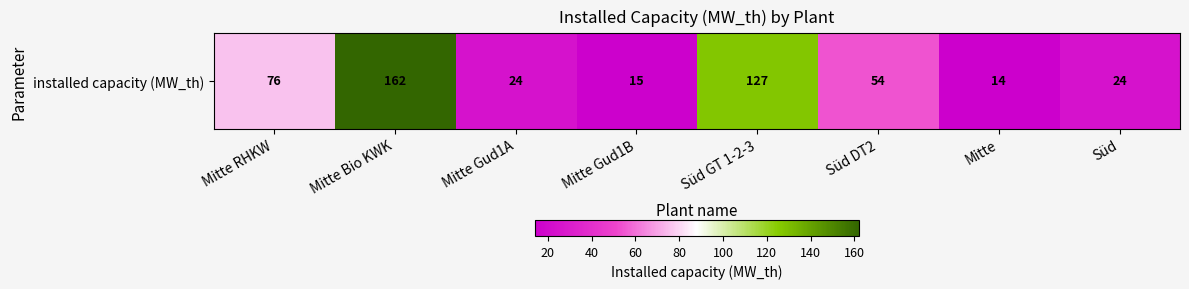

What is the sum of all values?

496